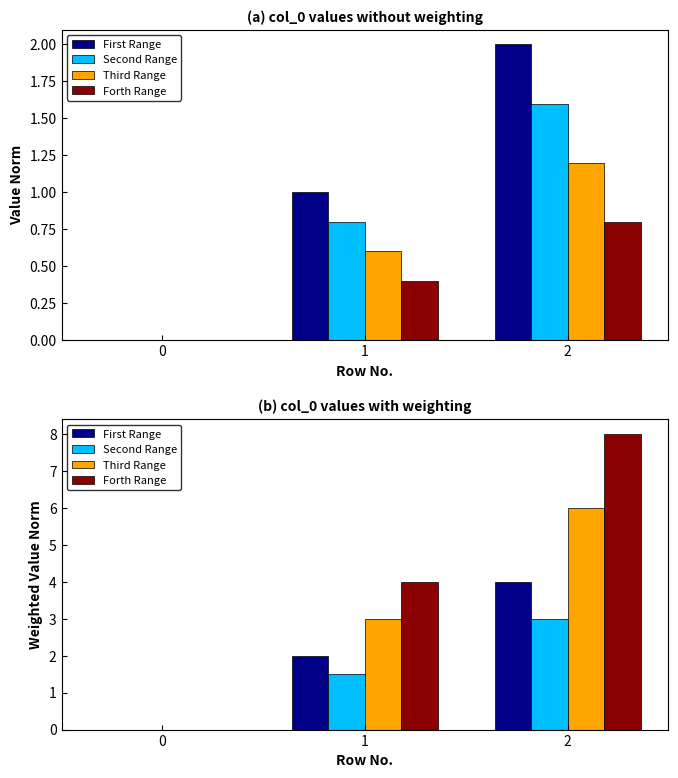

Which series has the largest total across all categories?

Forth Range